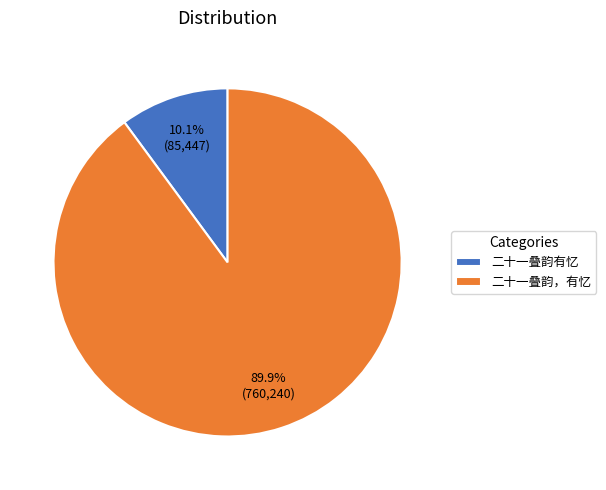

Between 二十一叠韵有忆 and 二十一叠韵，有忆, which is larger?

二十一叠韵，有忆